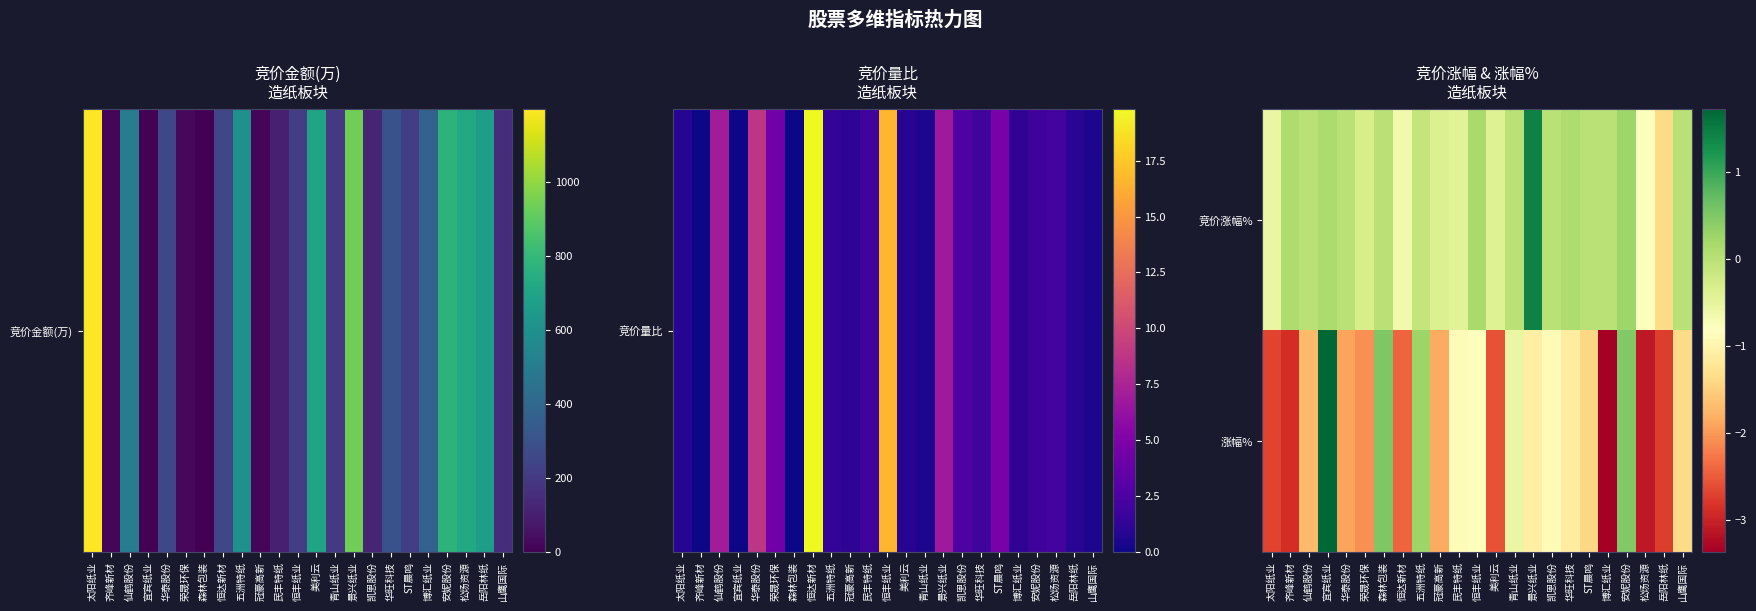

How many data points does each series have?

23